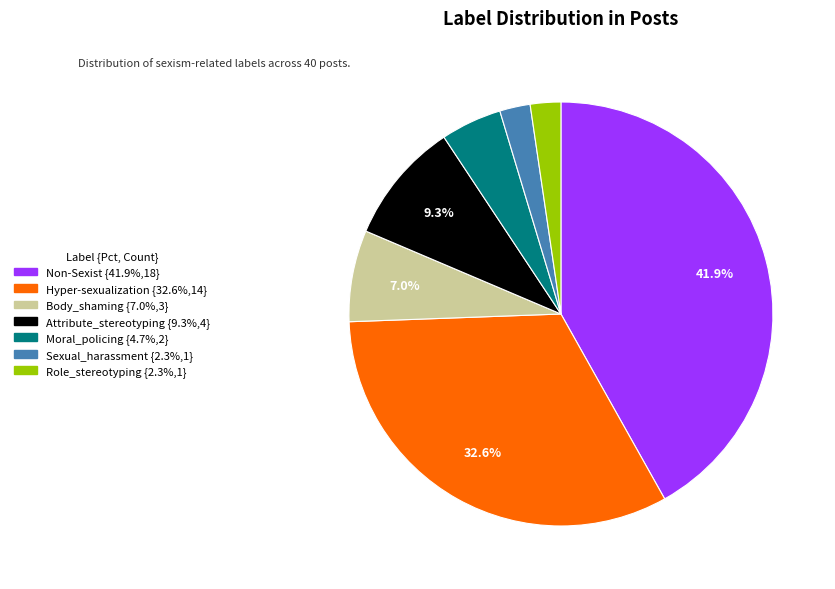

Is it true that Sexual_harassment is 2% of the pie?

True